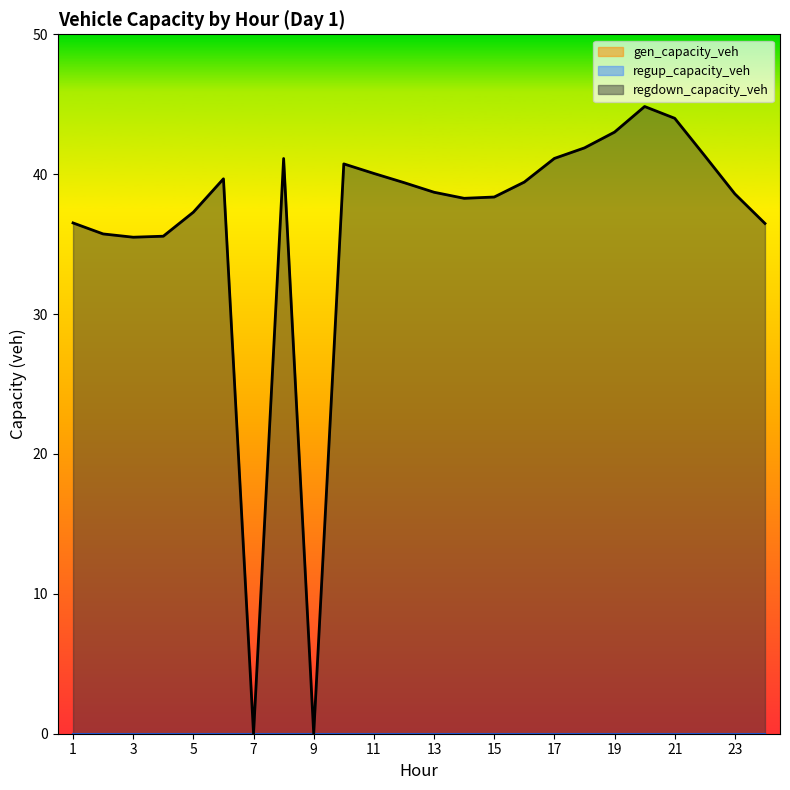

Where is regup_capacity_veh nearest to the value 0?

1